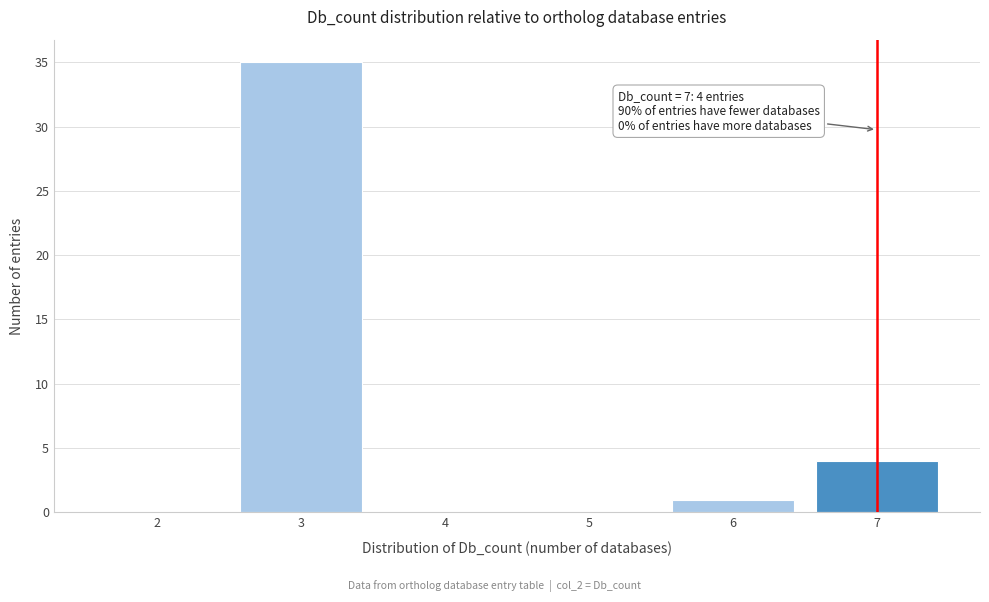

Reading right to left, list all the values displayed in this chart.

7=4	6=1	5=0	4=0	3=35	2=0